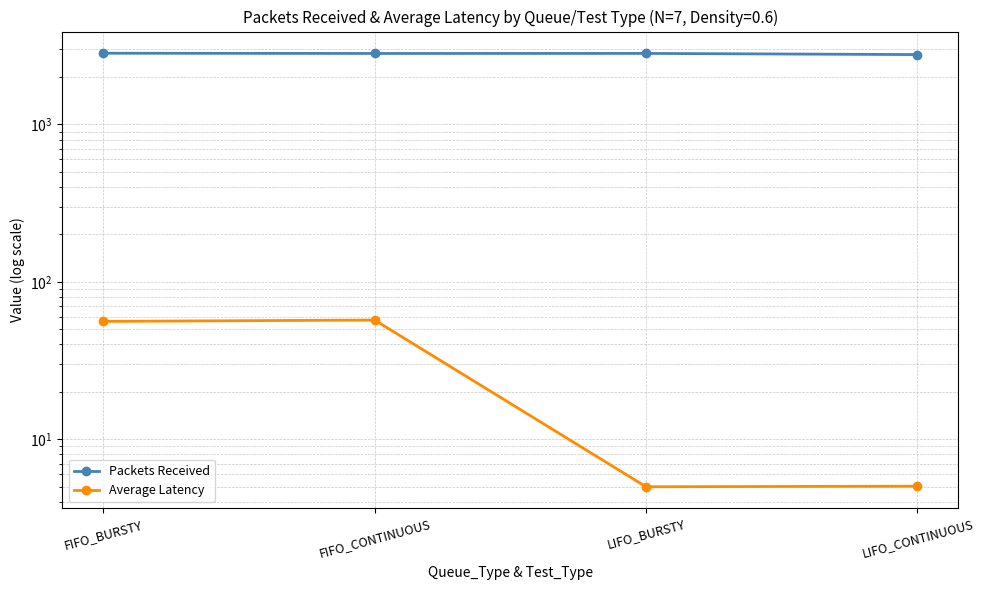

At which category is the sum across all series the highest?

FIFO_BURSTY